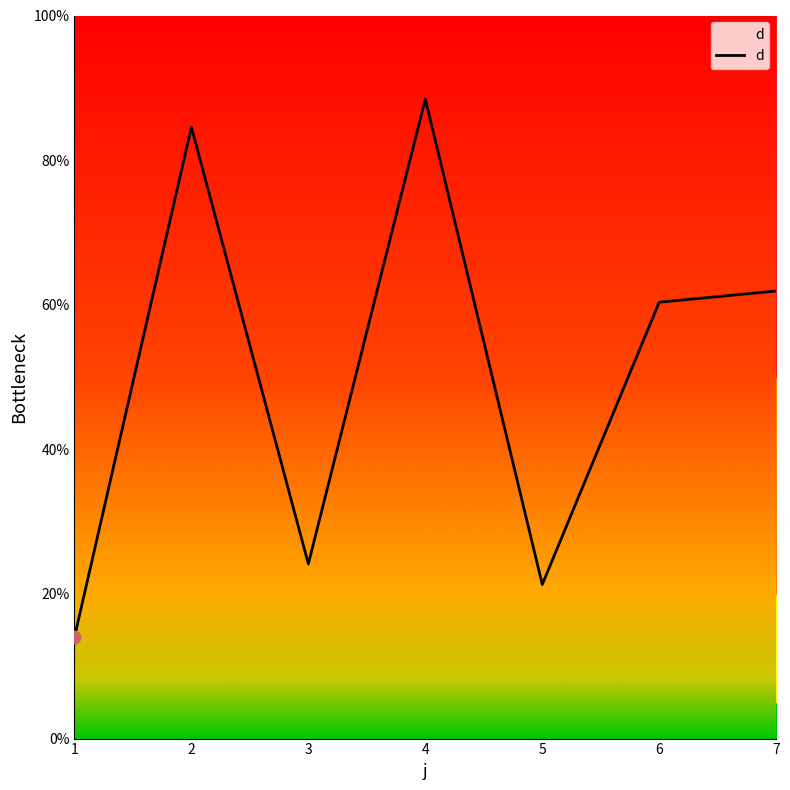

What is the change in value from 3 to 7?

+37.7